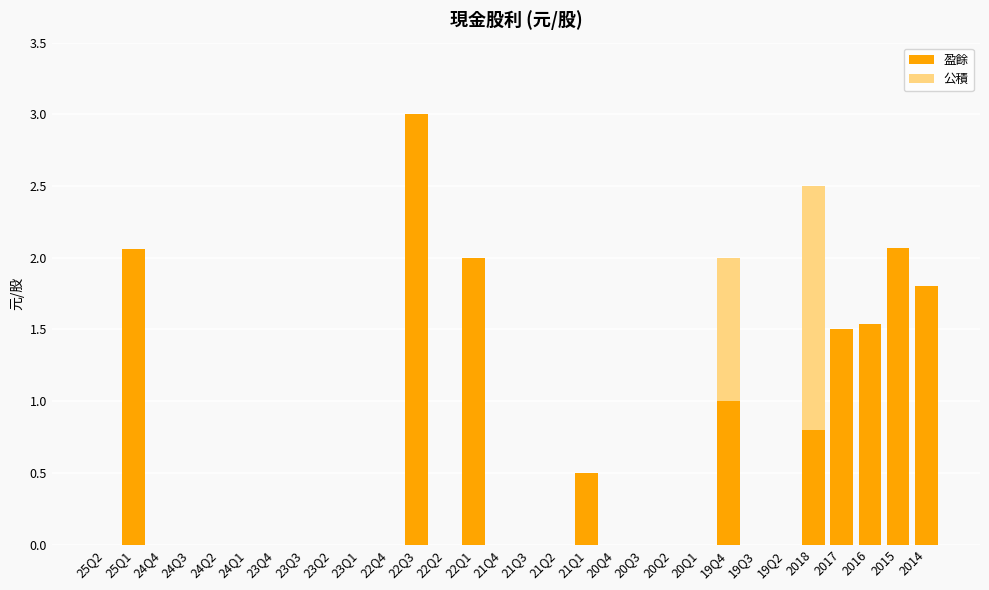

Is it true that 盈餘 equals 0.0 at 21Q4?

True